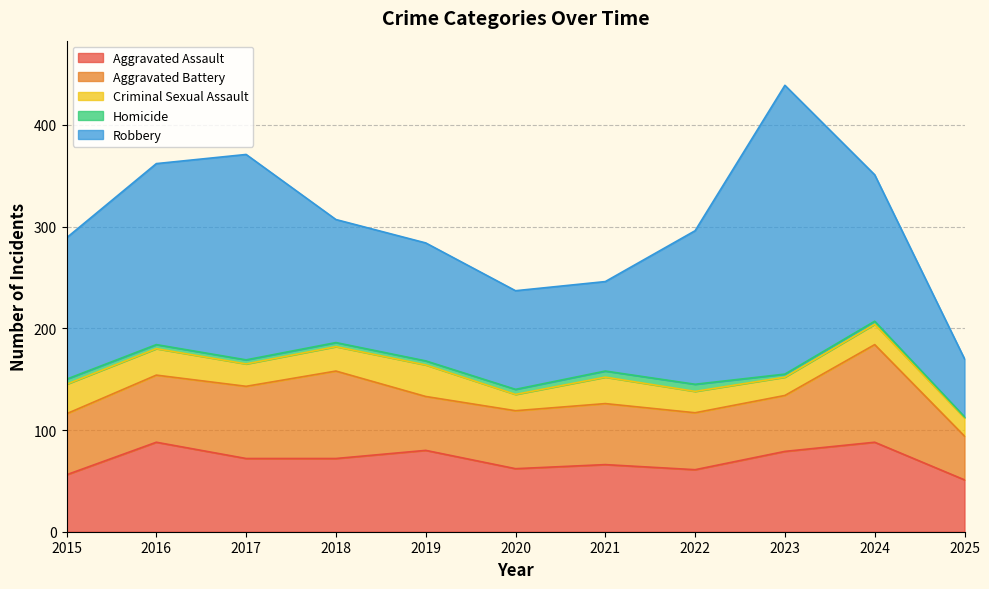

Reading left to right, what are all the values shown in this chart?

Aggravated Assault: 2015=56	2016=88	2017=72	2018=72	2019=80	2020=62	2021=66	2022=61	2023=79	2024=88	2025=51
Aggravated Battery: 2015=60	2016=66	2017=71	2018=86	2019=53	2020=57	2021=60	2022=56	2023=55	2024=96	2025=43
Criminal Sexual Assault: 2015=29	2016=26	2017=22	2018=24	2019=31	2020=16	2021=26	2022=21	2023=18	2024=20	2025=18
Homicide: 2015=5	2016=4	2017=4	2018=4	2019=4	2020=5	2021=6	2022=7	2023=3	2024=3	2025=1
Robbery: 2015=139	2016=178	2017=202	2018=121	2019=116	2020=97	2021=88	2022=151	2023=284	2024=144	2025=57